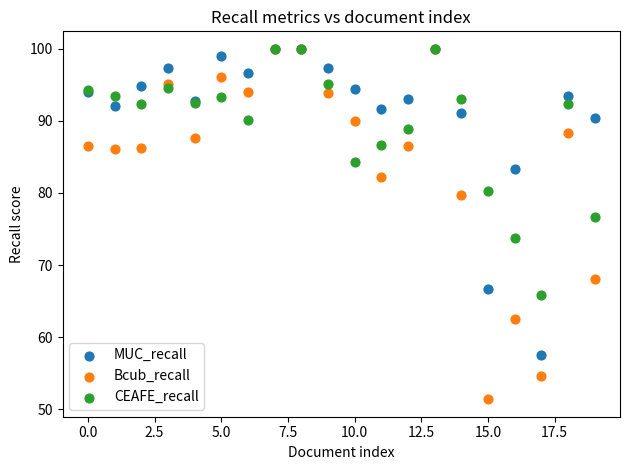

Which series has the widest spread of Y values?

Bcub_recall